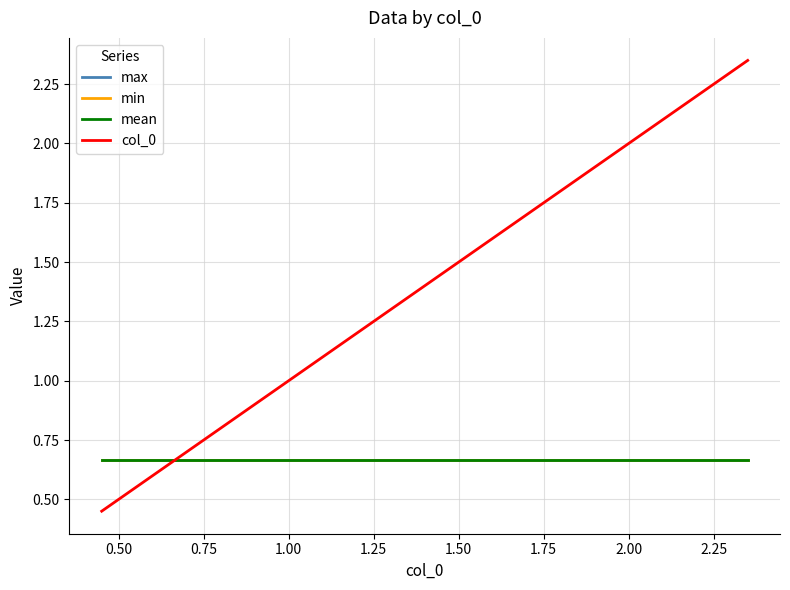

Does the chart display data point markers on the line(s)?

No